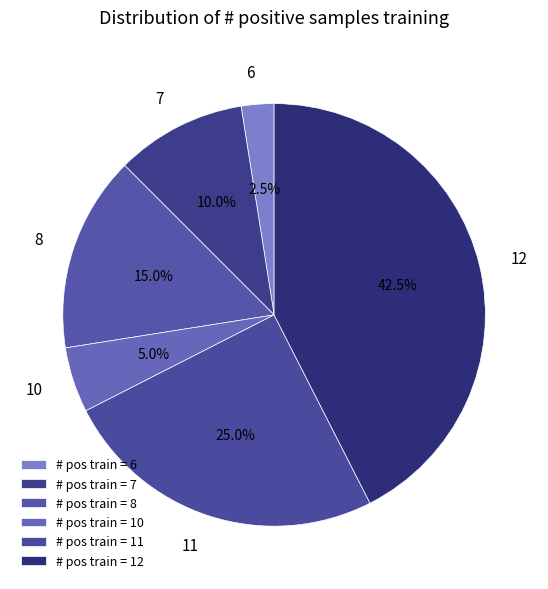

Approximately how many times larger is the value at 12 compared to 10?

8.5